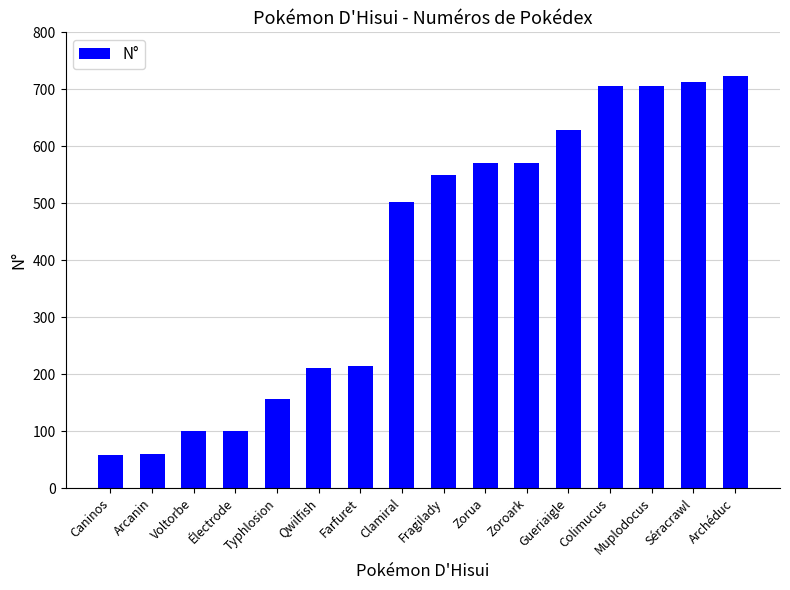

What is the smallest value displayed?

58